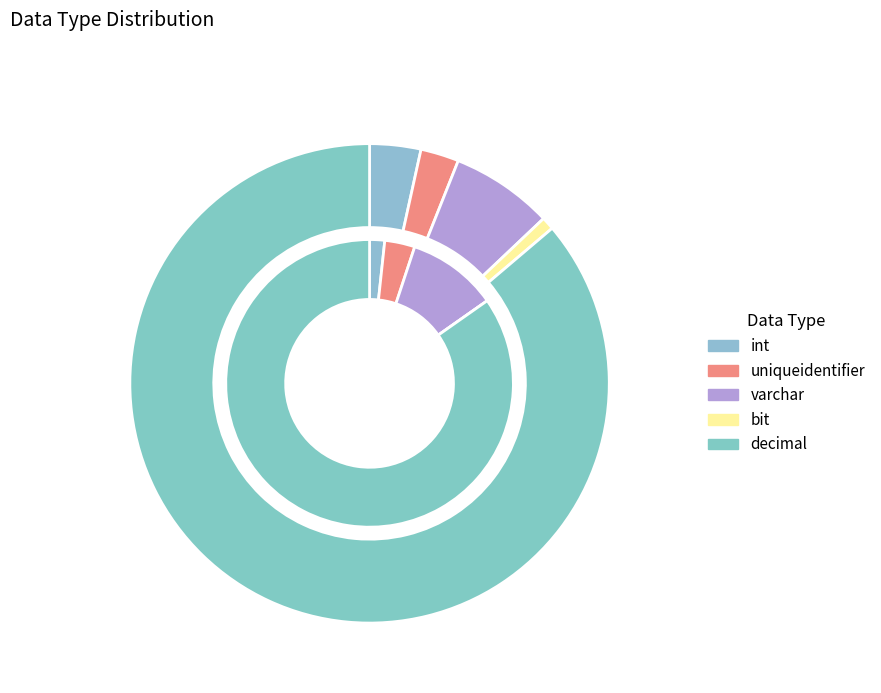

Is it true that bit is 1% of the pie?

False